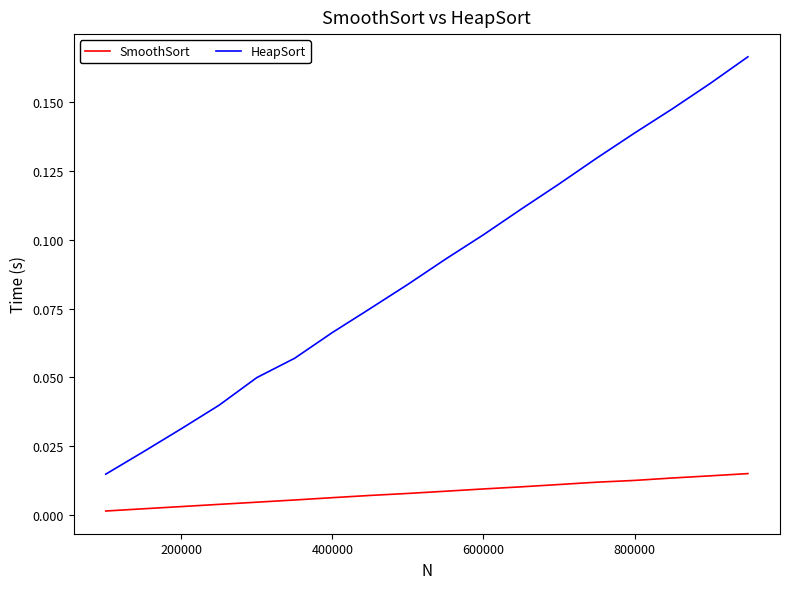

How many lines are shown in the chart?

2